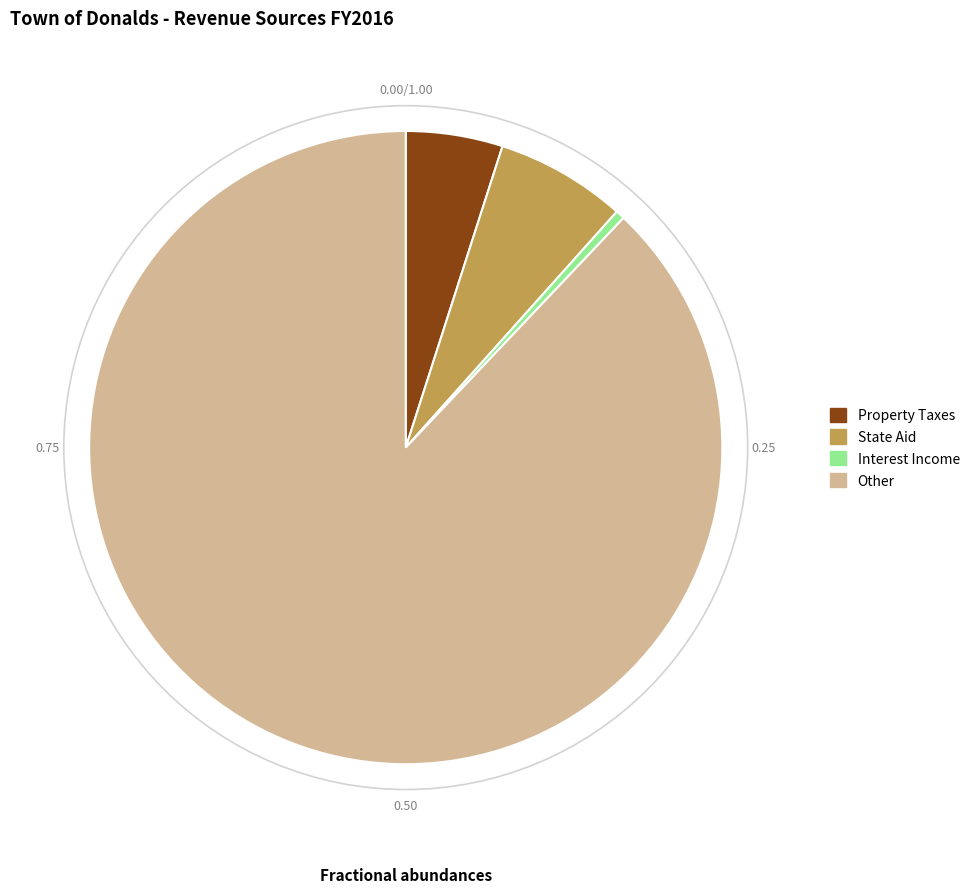

How many segments does this pie chart have?

4